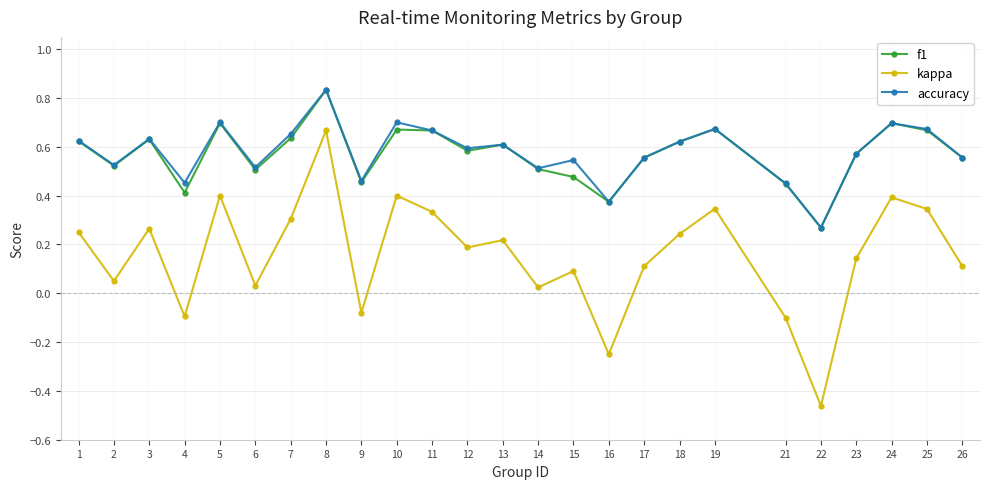

In f1, how many points are lower than both neighbors (excluding endpoints)?

7